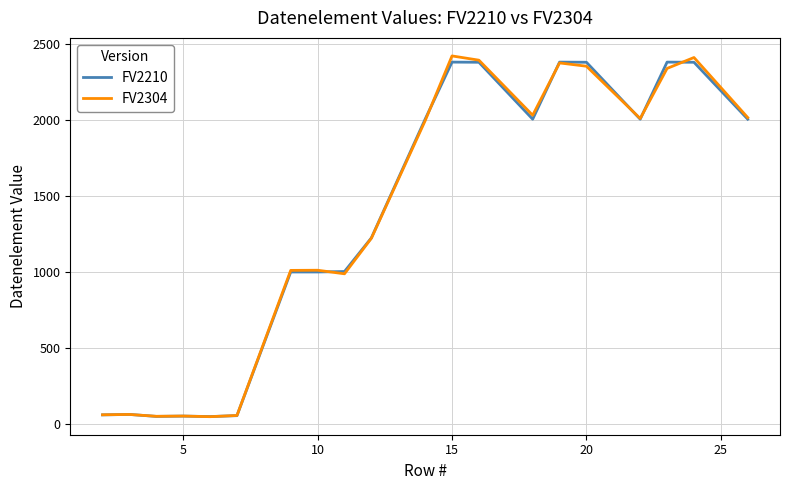

What is the maximum value shown in the chart?

2420.6